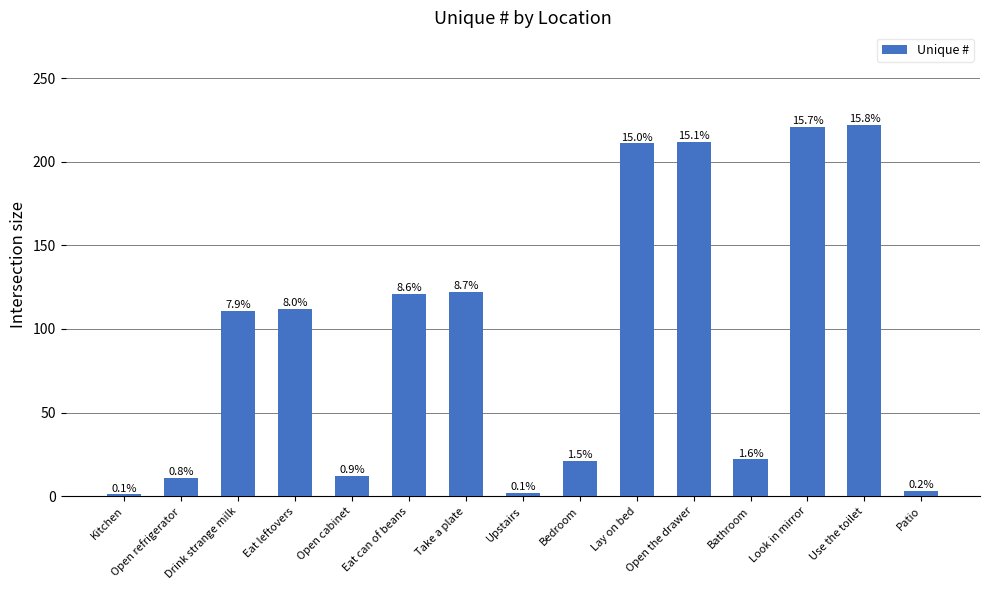

At which label is the value closest to 111?

Drink strange milk